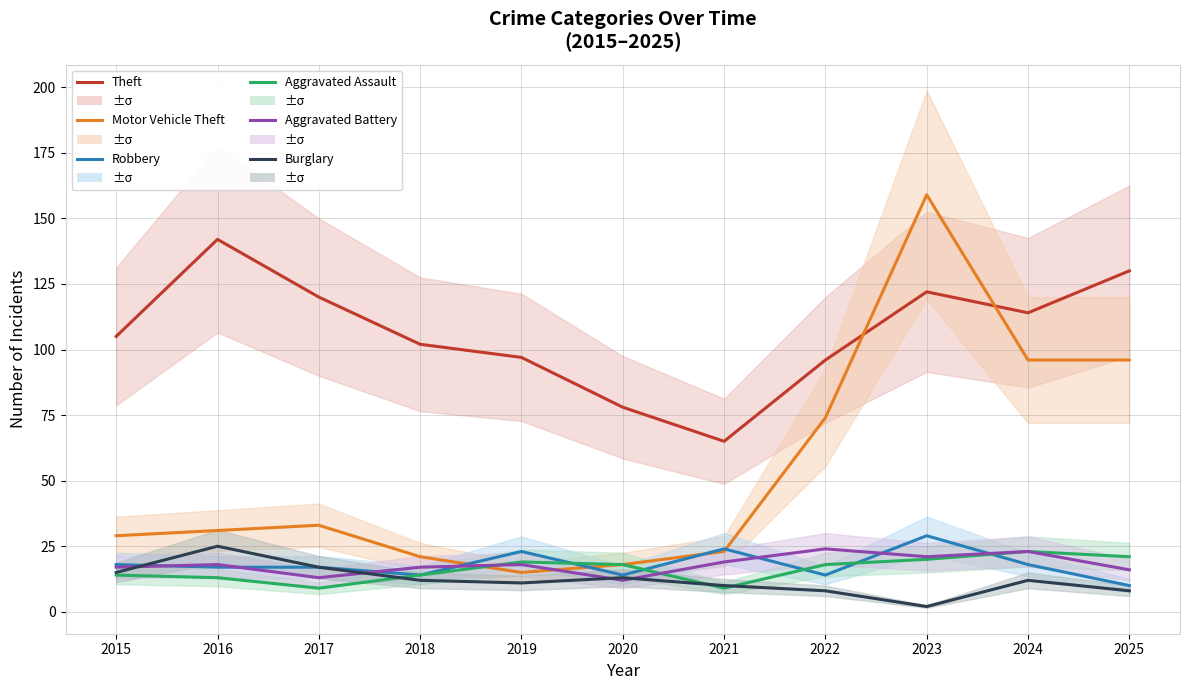

What is the maximum value shown in the chart?

159